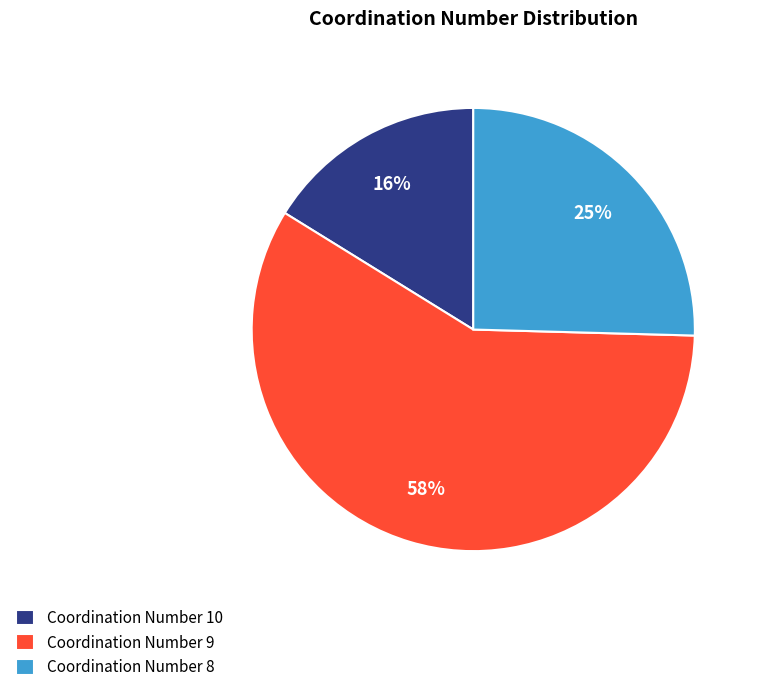

Approximately how many times larger is the value at Coordination Number 8 compared to Coordination Number 9?

0.4